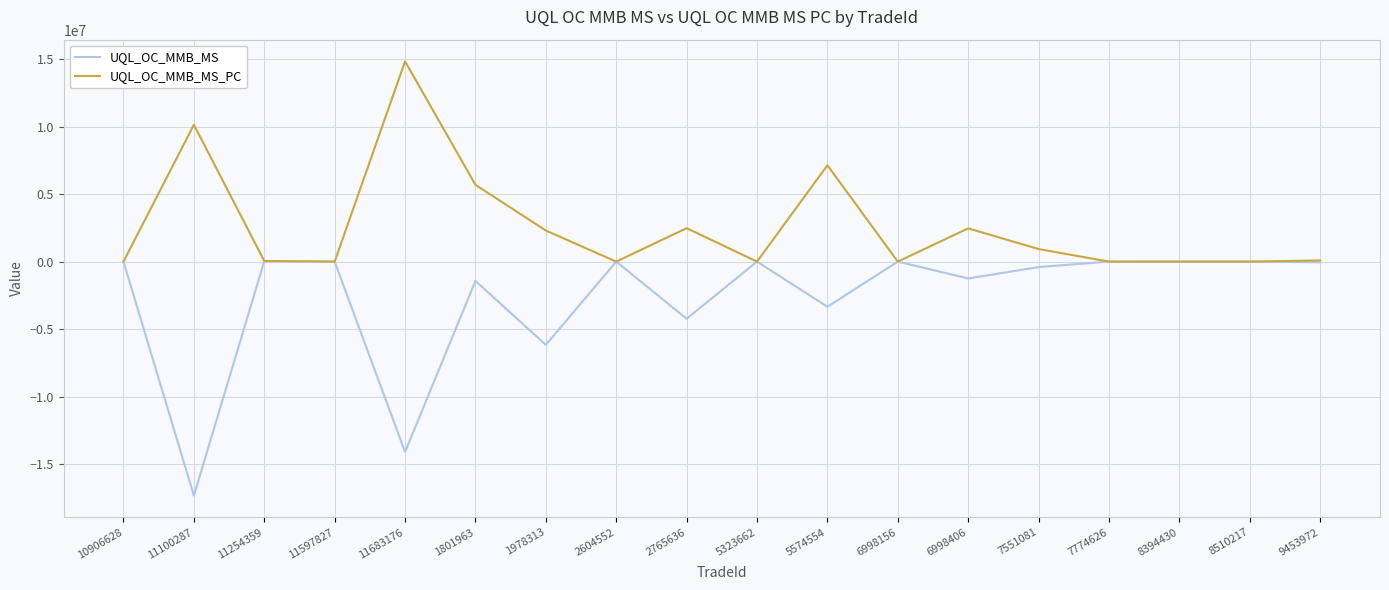

Between 1978313 and 5323662, which series saw the biggest shift?

UQL_OC_MMB_MS